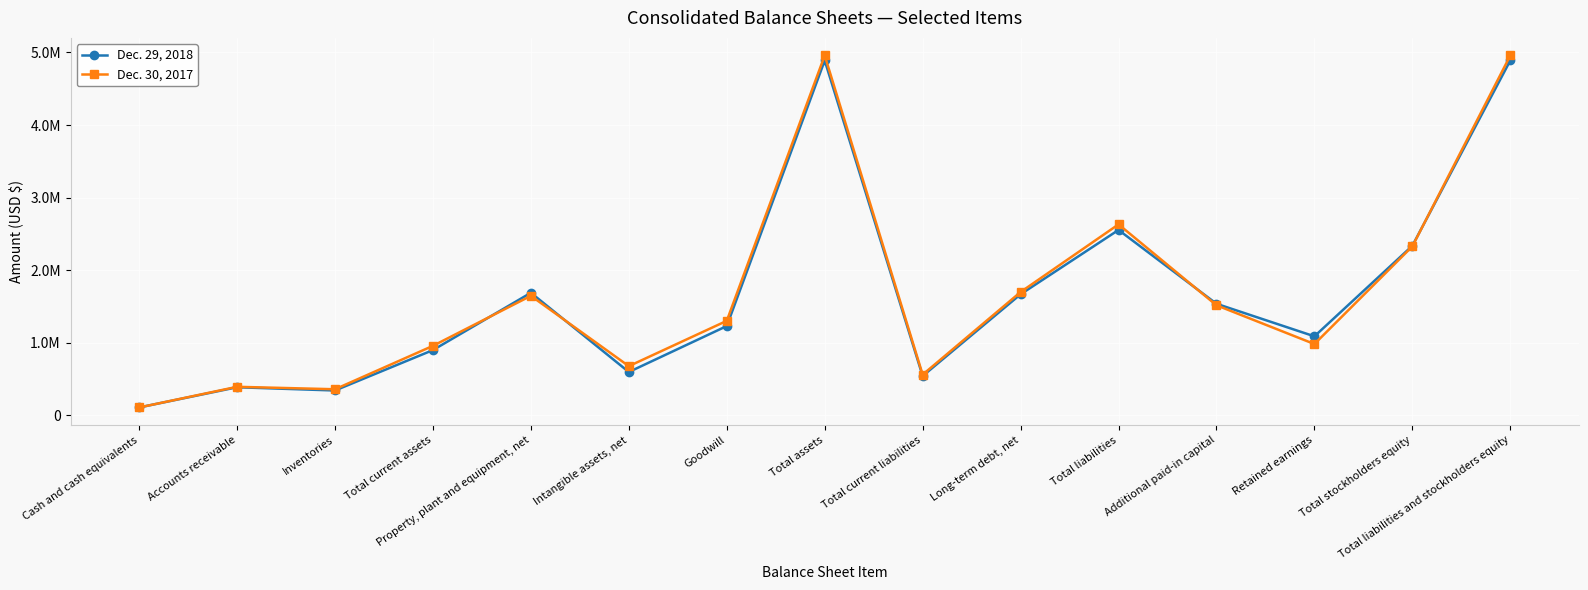

At which label is Dec. 30, 2017 closest to 2532499?

Total liabilities